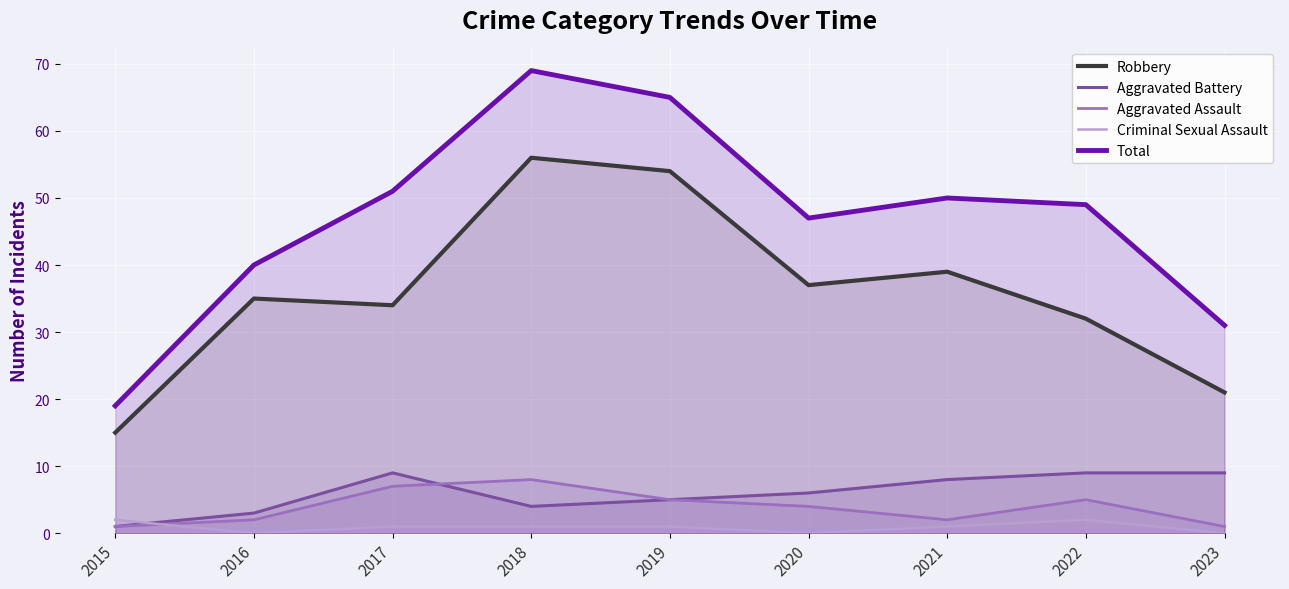

At which category does Total reach its first local peak?

2018